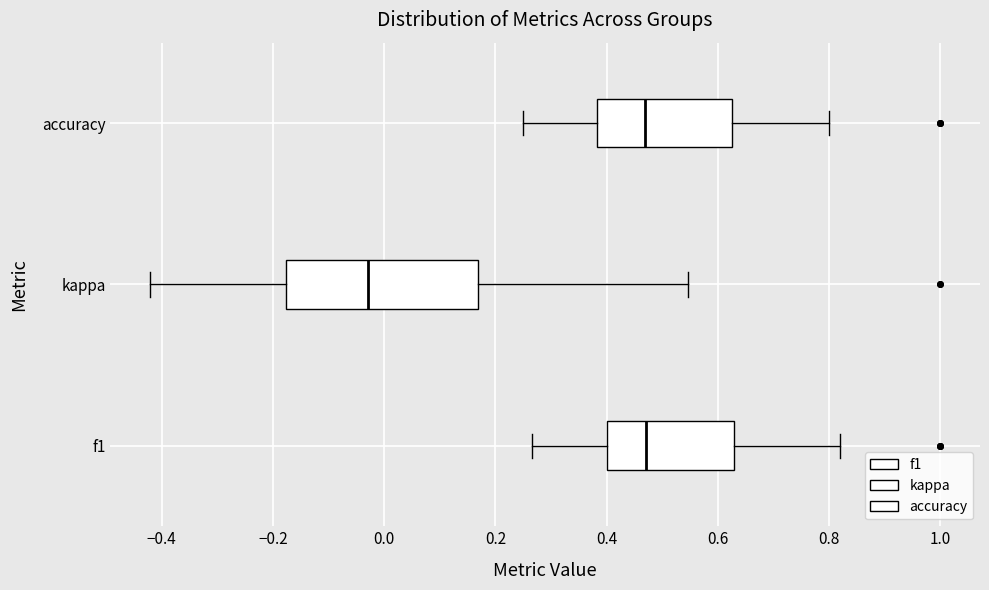

Which box is the widest, from its left edge to its right edge?

kappa